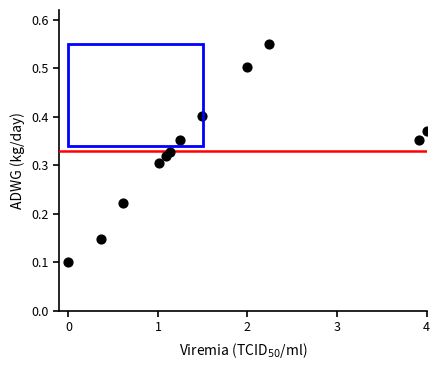

What is the range of X values (max minus min)?

4.0